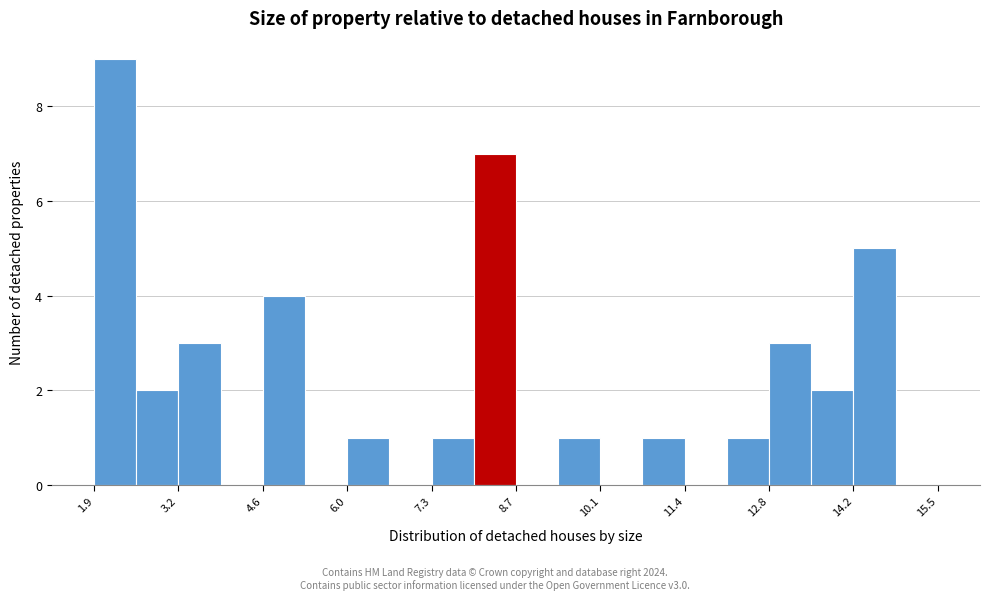

Read against the x-axis, roughly where is the centre of the tallest bar?

2.2